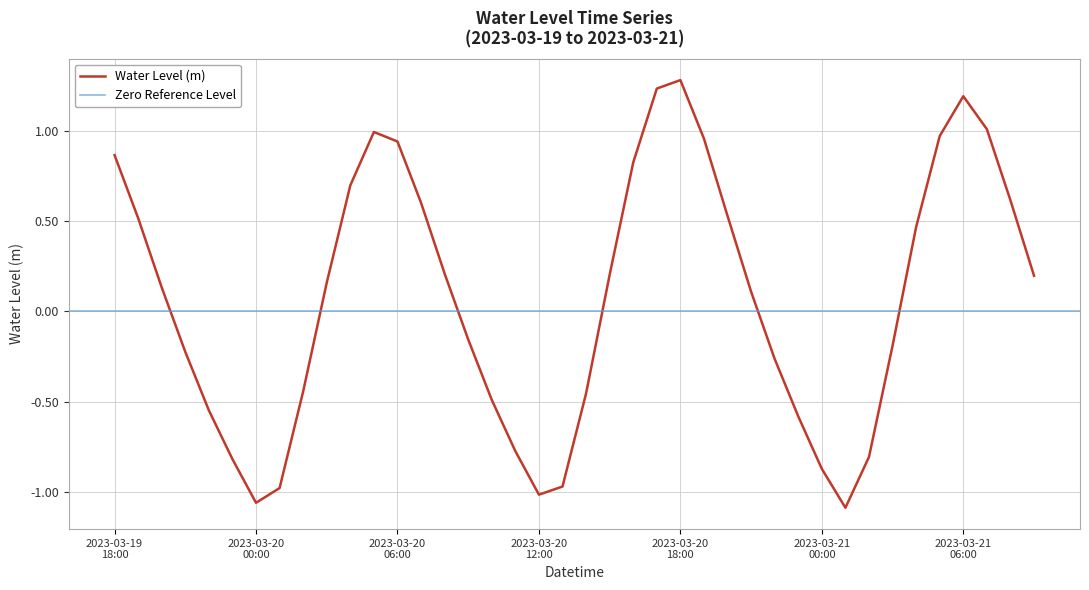

At which category does the data reach its first local valley?

2023-03-20 00:00